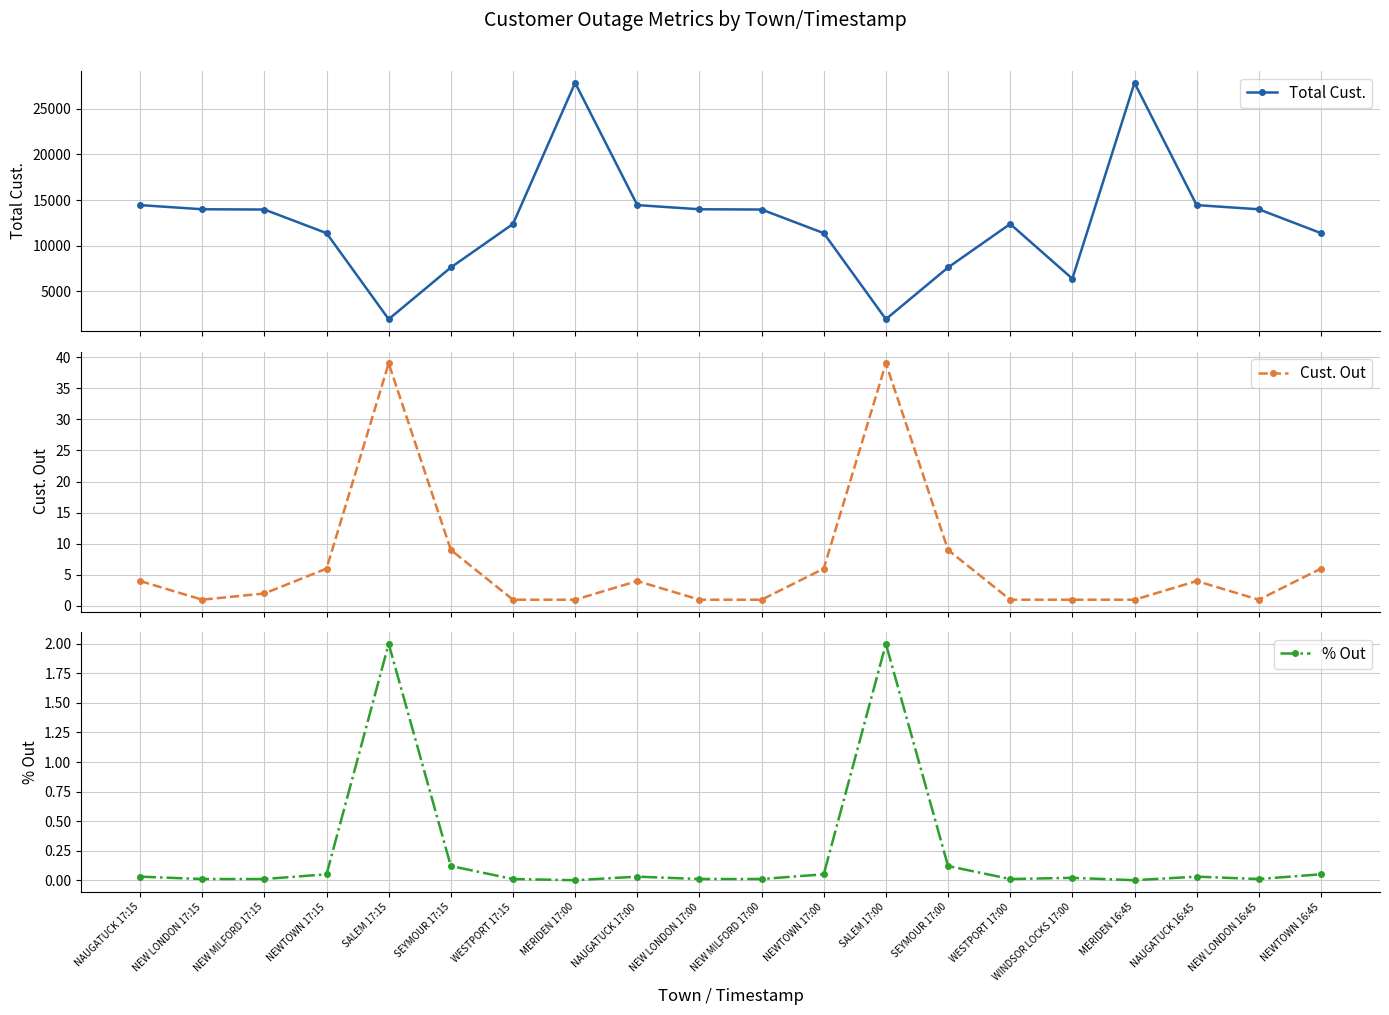

What is the maximum value shown in the chart?

27827.0